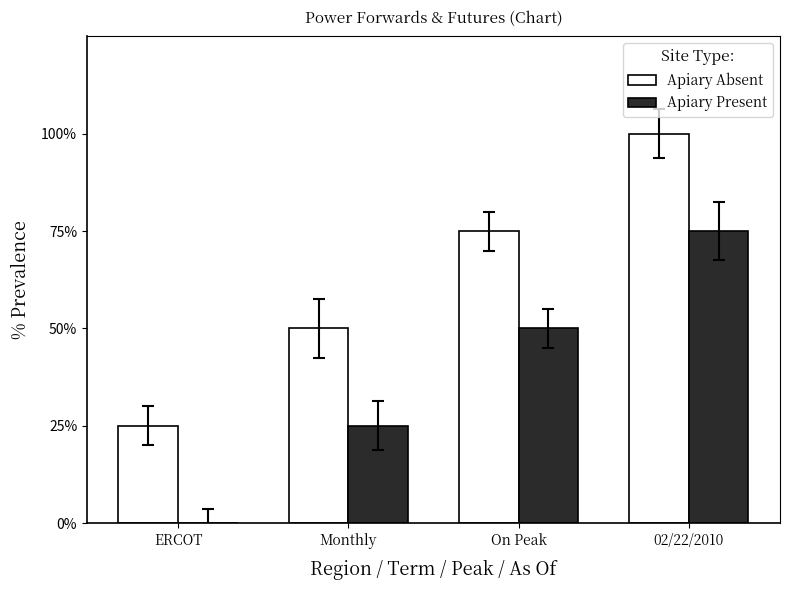

What are all the series names shown in the legend?

Apiary Absent, Apiary Present